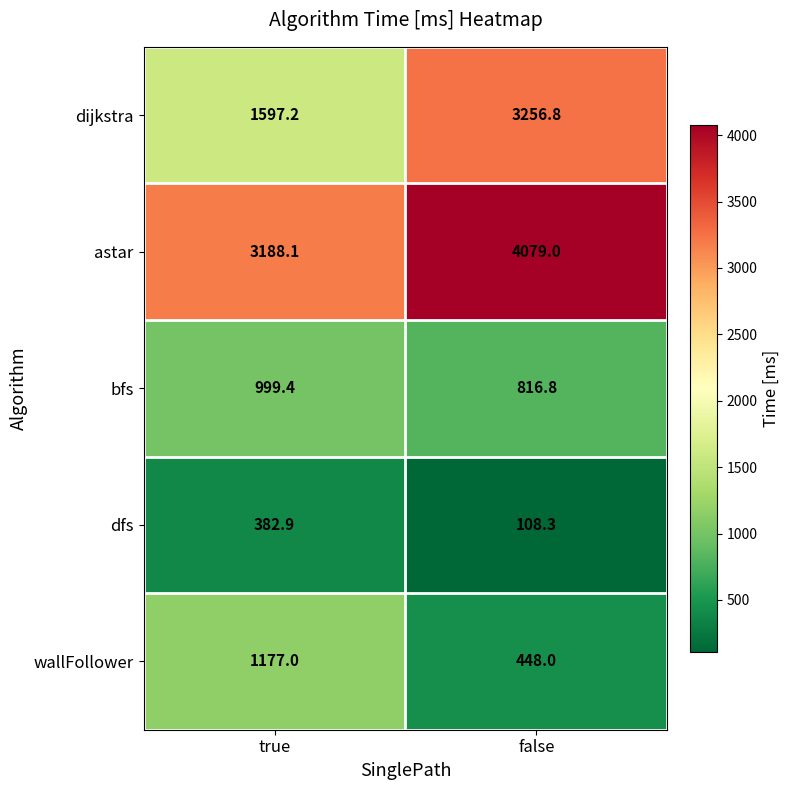

The wallFollower series shows 1177.0 at true. True or false?

True